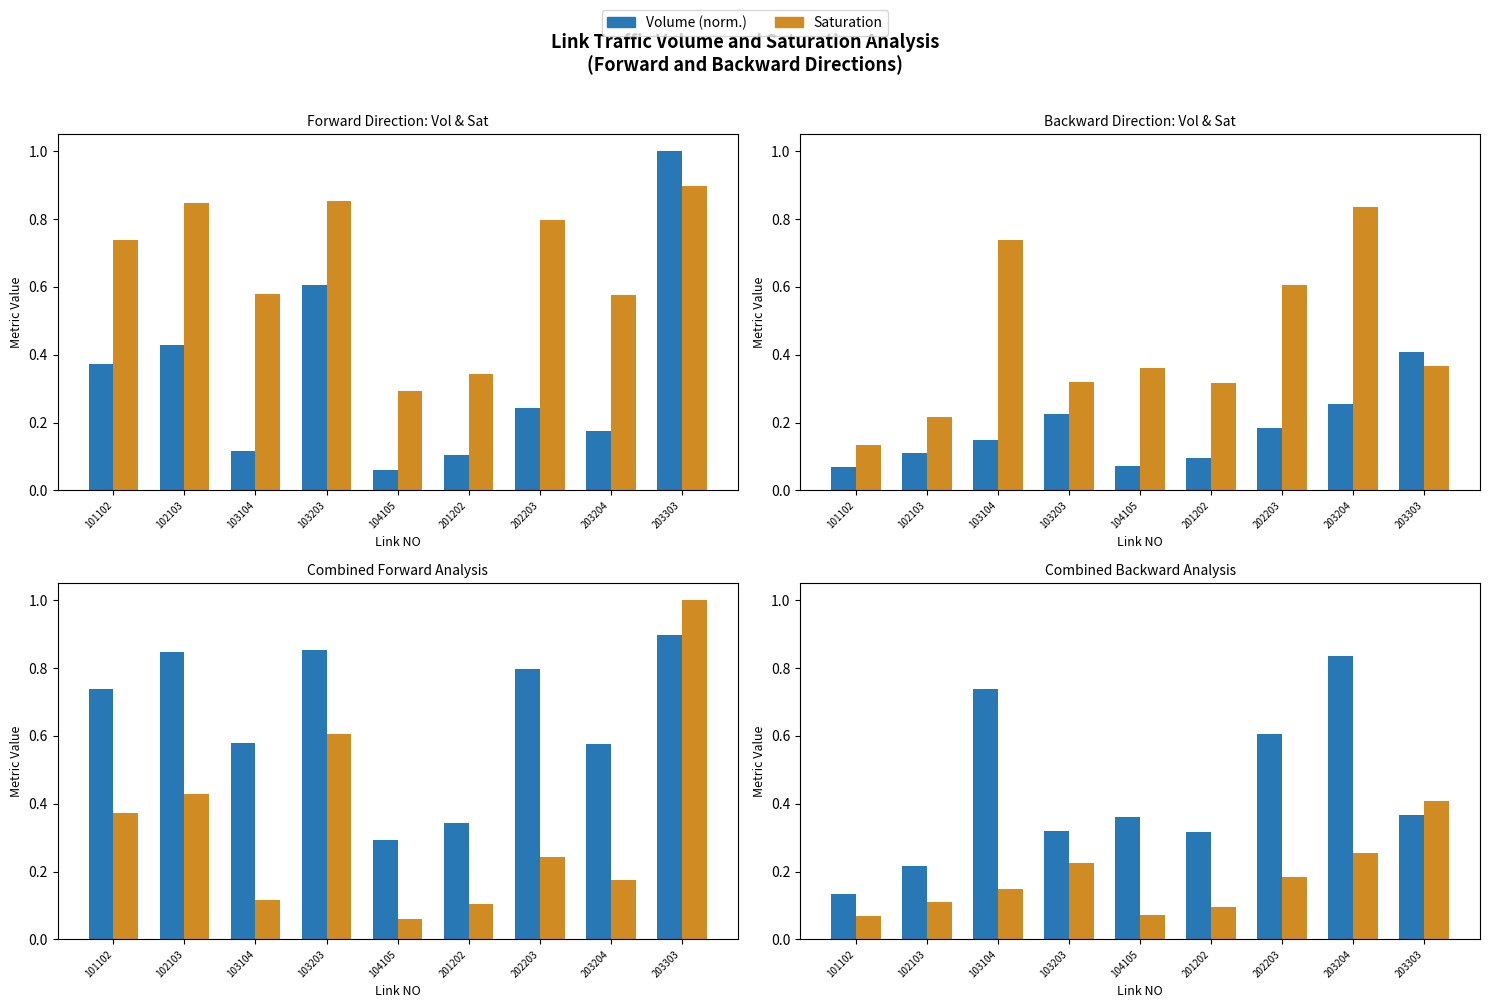

Does the chart contain any negative values?

No